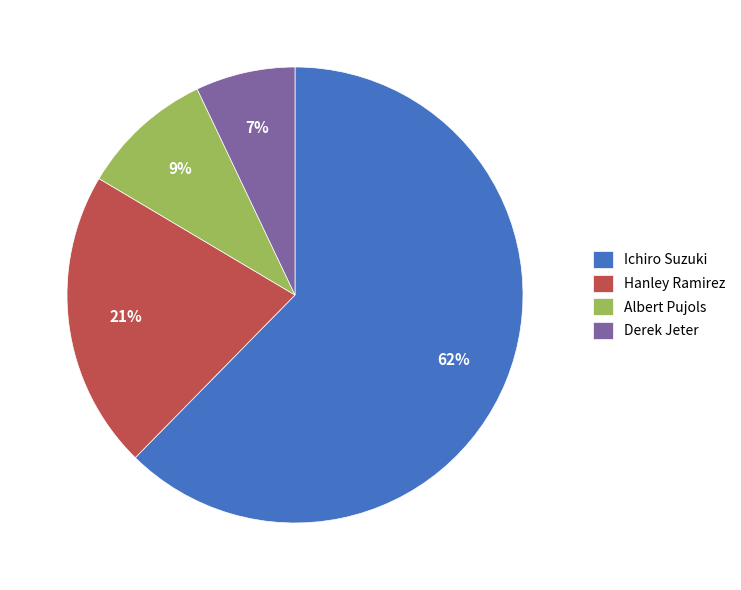

Does Albert Pujols represent more than half of the total?

No